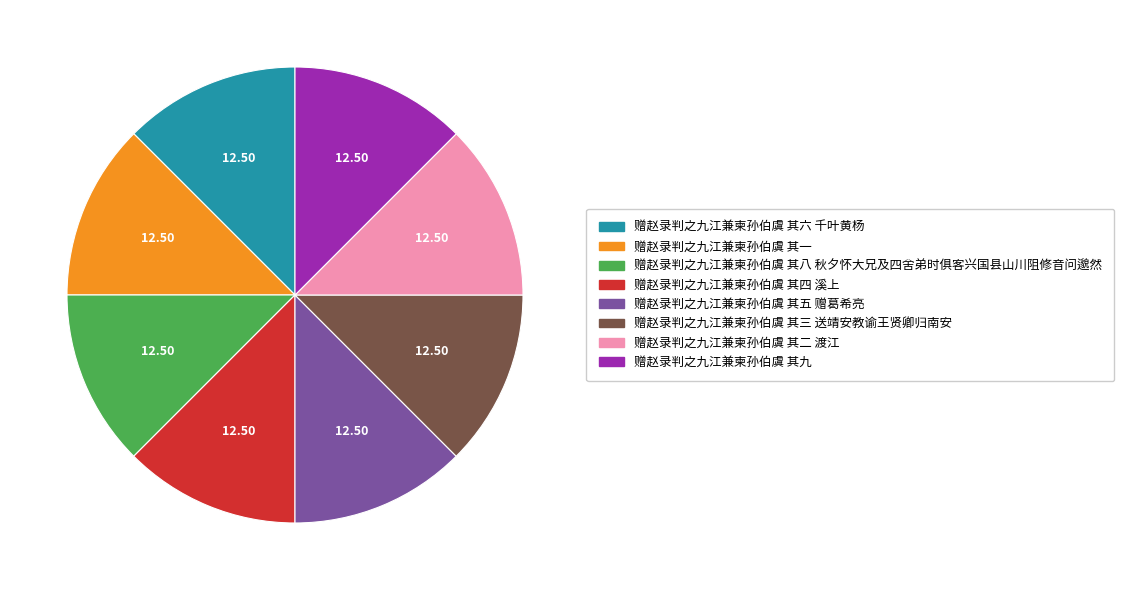

What is the ratio of the value at 赠赵录判之九江兼柬孙伯虞 其一 to the value at 赠赵录判之九江兼柬孙伯虞 其三 送靖安教谕王贤卿归南安?

1.0